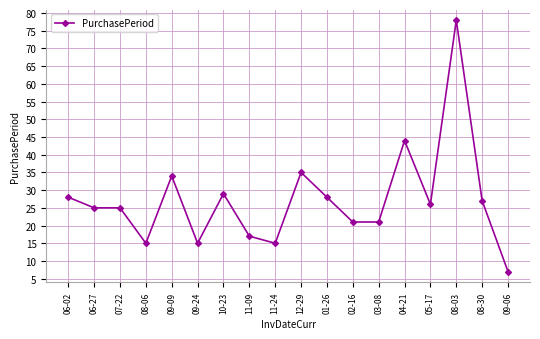

What is the change in value from 11-24 to 03-08?

+6